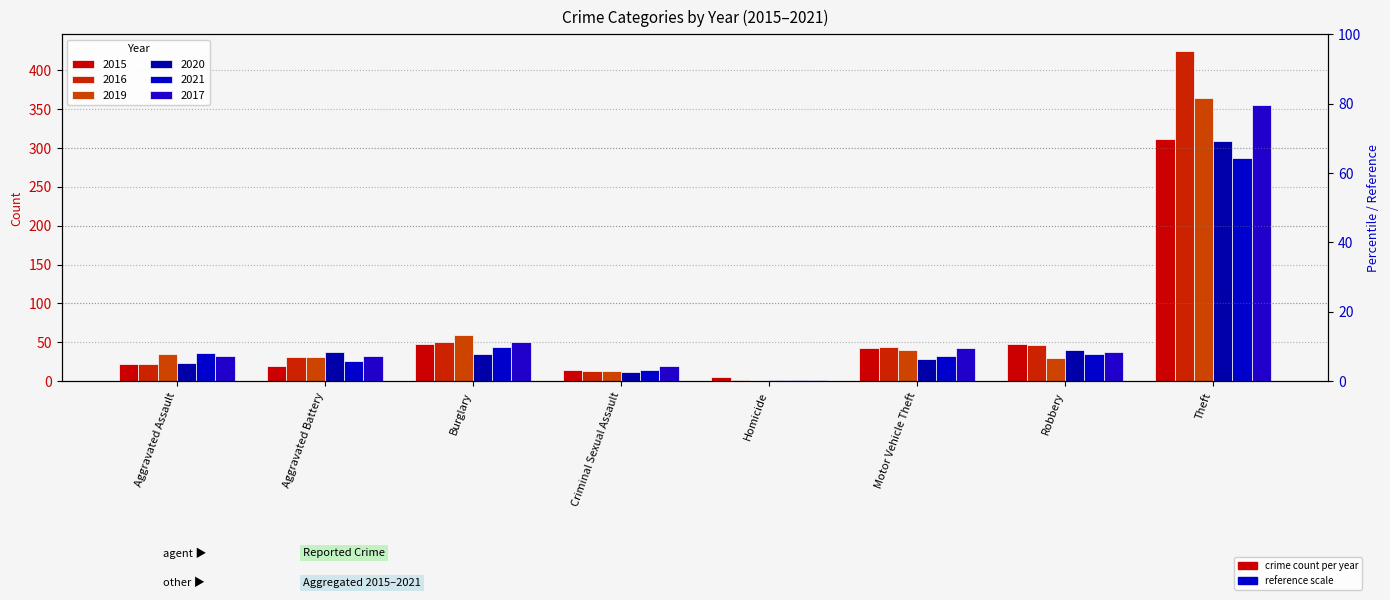

At Homicide, list the series in order from largest to smallest.

2015, 2016, 2020, 2021, 2017, 2019